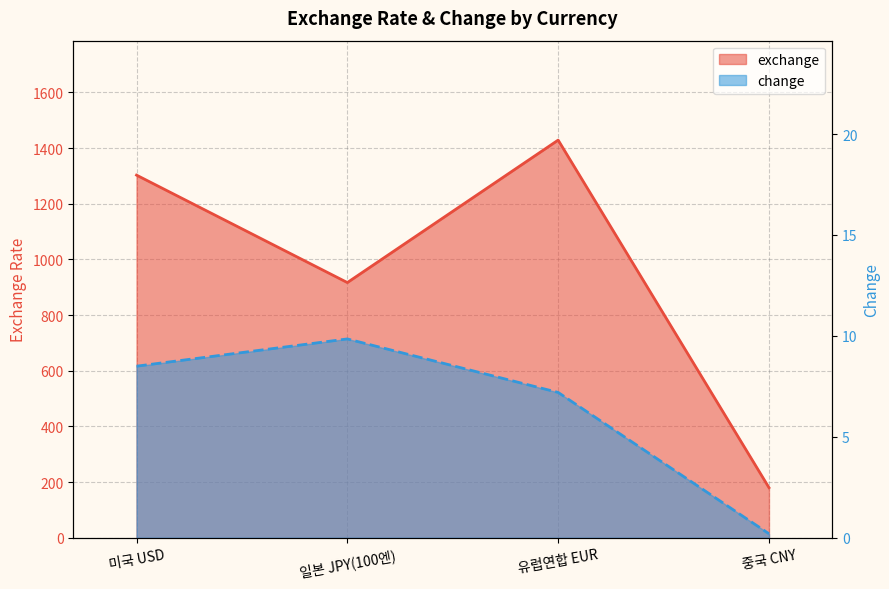

The value of exchange at 유럽연합 EUR is 1428.9. True or false?

True